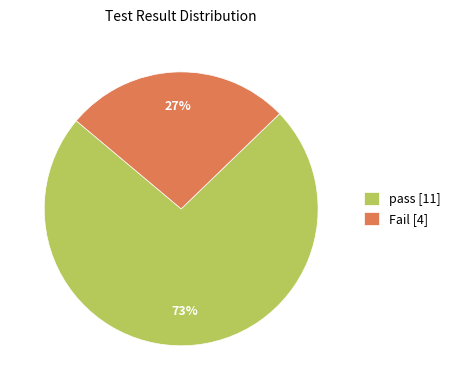

Which category has the smallest portion of the pie?

Fail